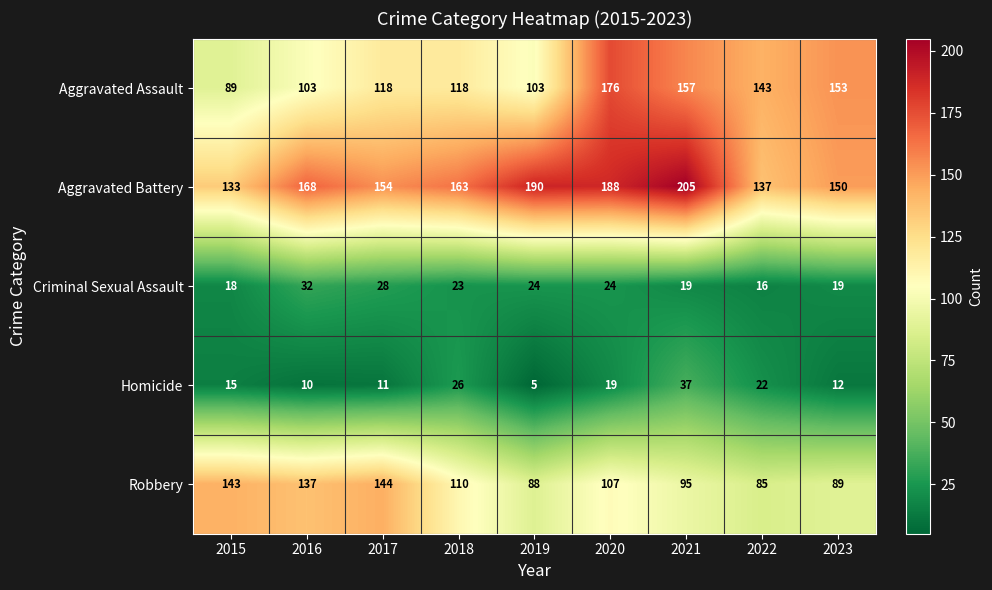

At how many categories does at least one series exceed 178?

3